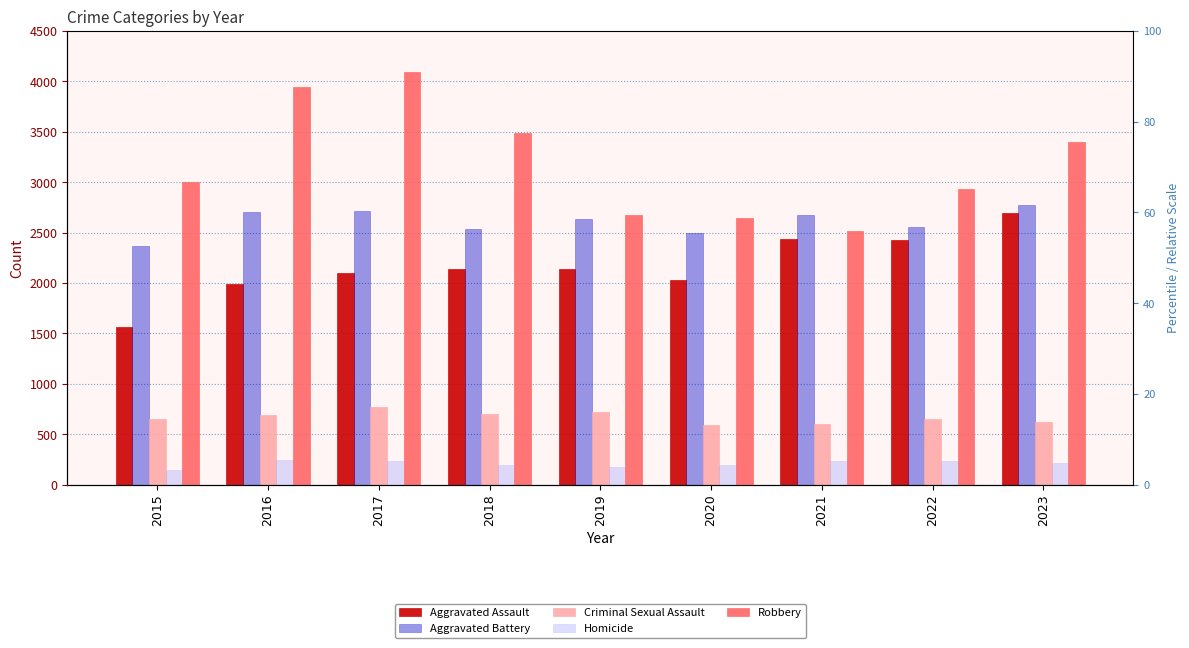

How many bars are there in total?

45